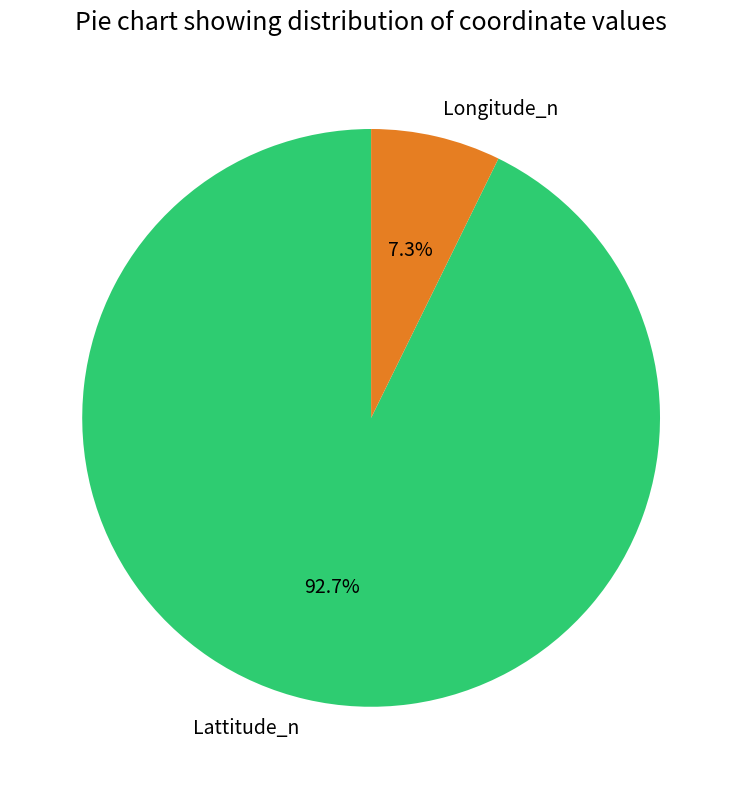

What portion of the pie excludes Lattitude_n?

7.3%